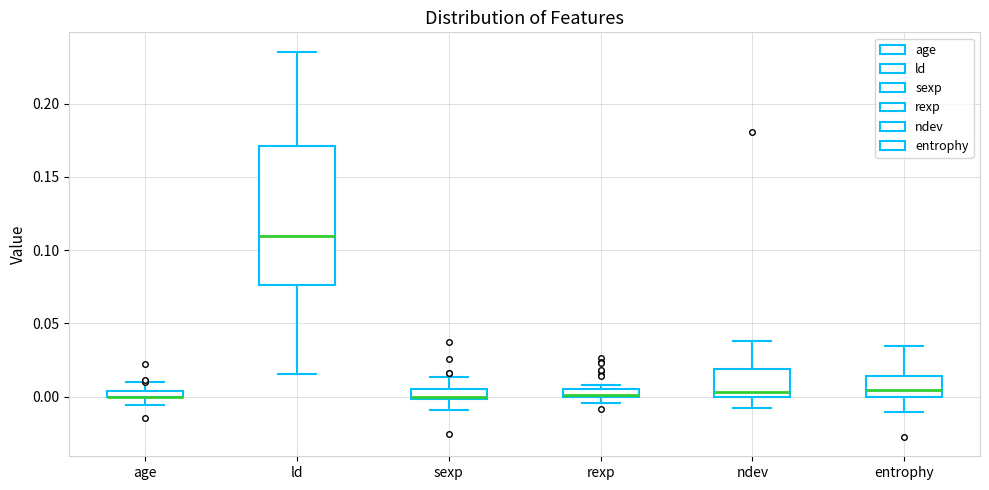

Which box is the tallest, from its lower edge to its upper edge?

ld